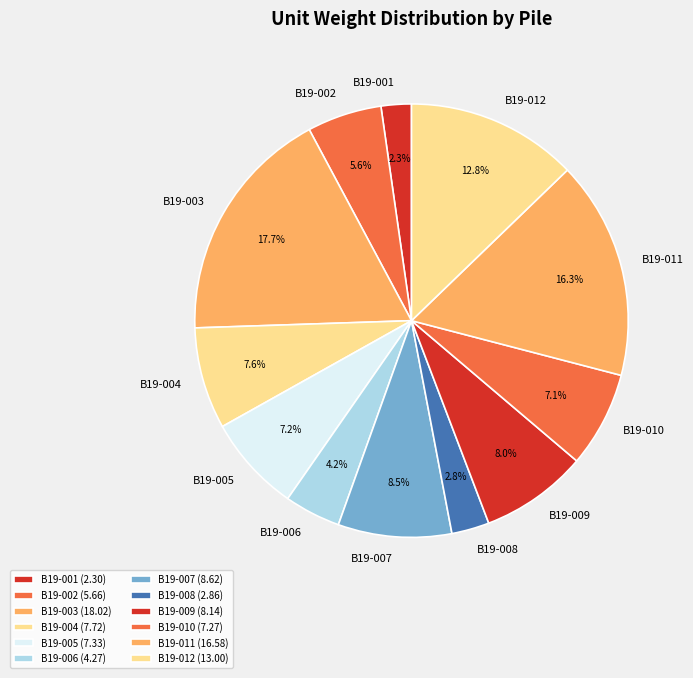

Is it true that B19-011 is 16% of the pie?

True